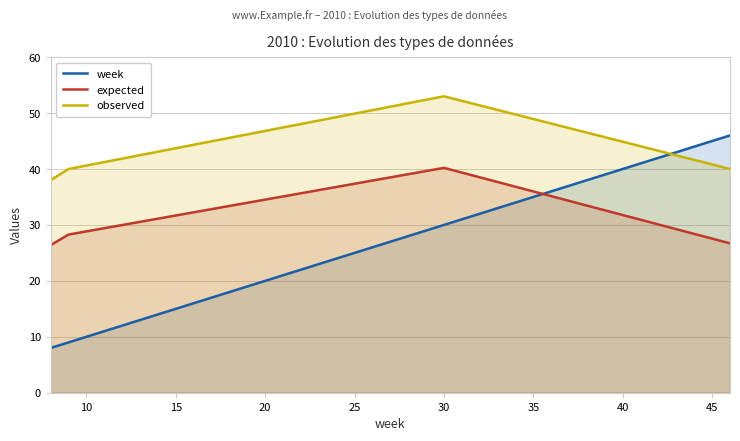

What is the value of the week point at the 2nd from the left?

9.0